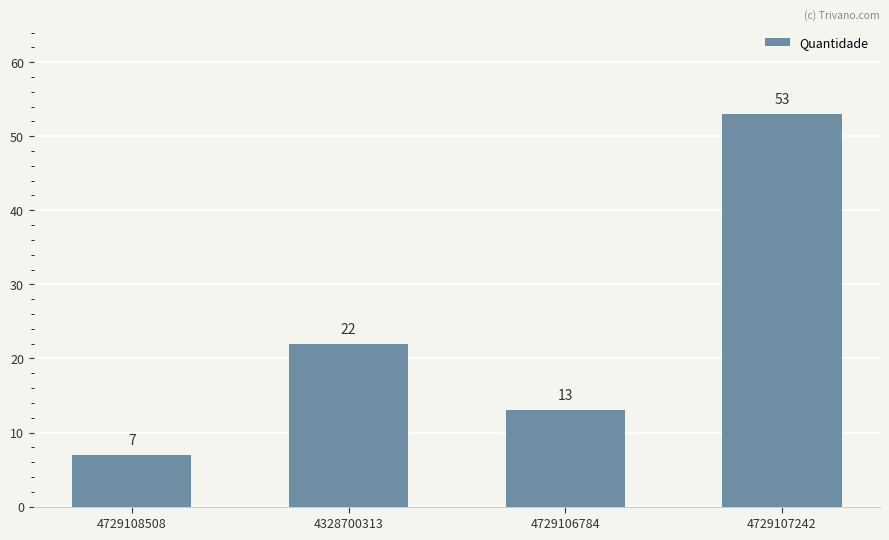

What is the value of the 1st bar from the left?

7